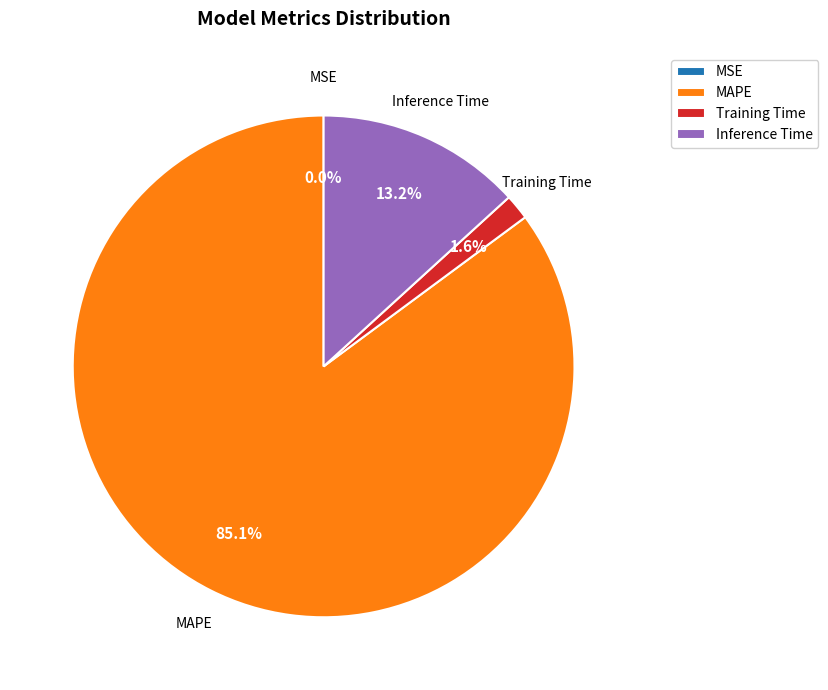

What portion of the pie excludes Inference Time?

86.8%